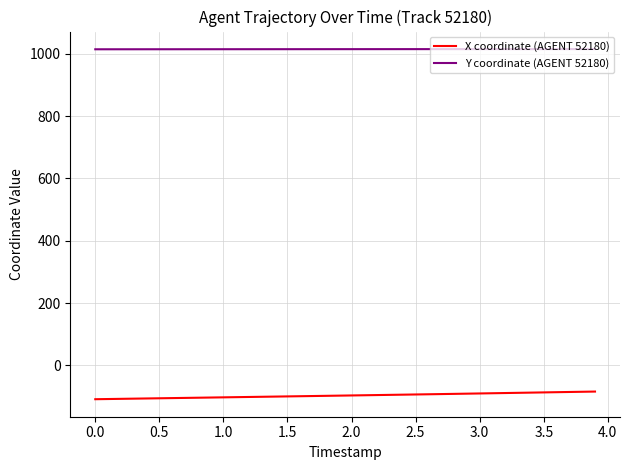

True or false: Y coordinate (AGENT 52180) and X coordinate (AGENT 52180) cross at least once.

False